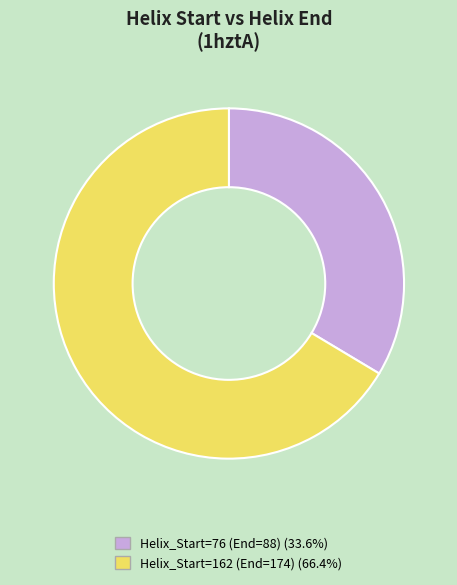

Do Helix_Start=162 (End=174) (66.4%) and Helix_Start=76 (End=88) (33.6%) together represent more than half of the pie?

Yes